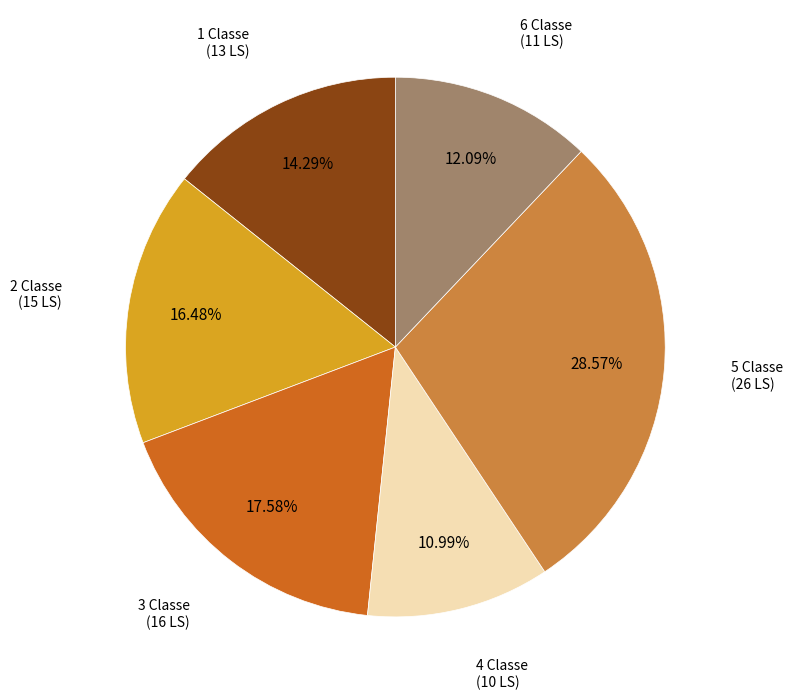

Is there a majority slice in this chart?

No